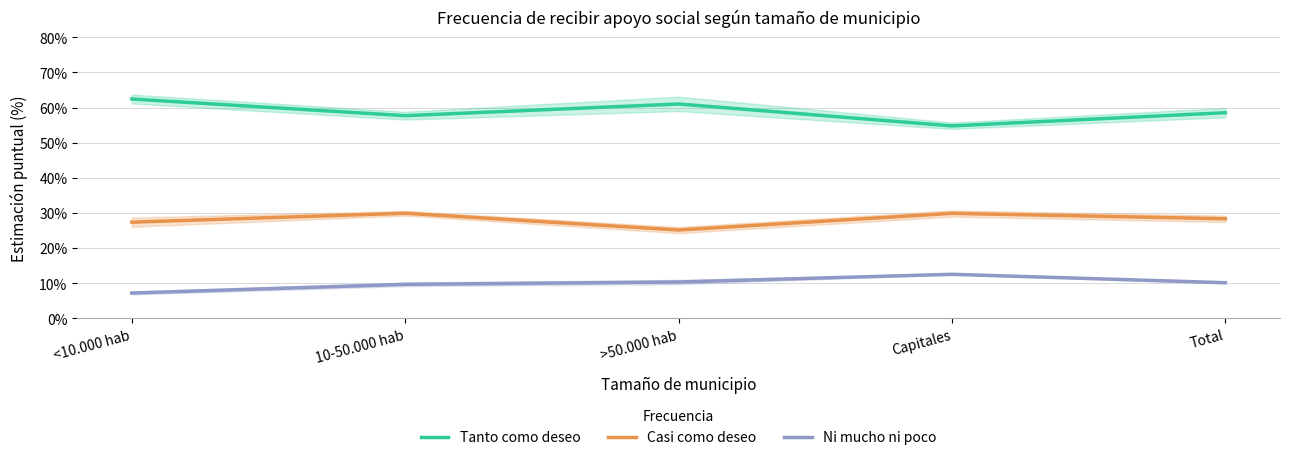

True or false: Casi como deseo and Tanto como deseo intersect in this chart.

False